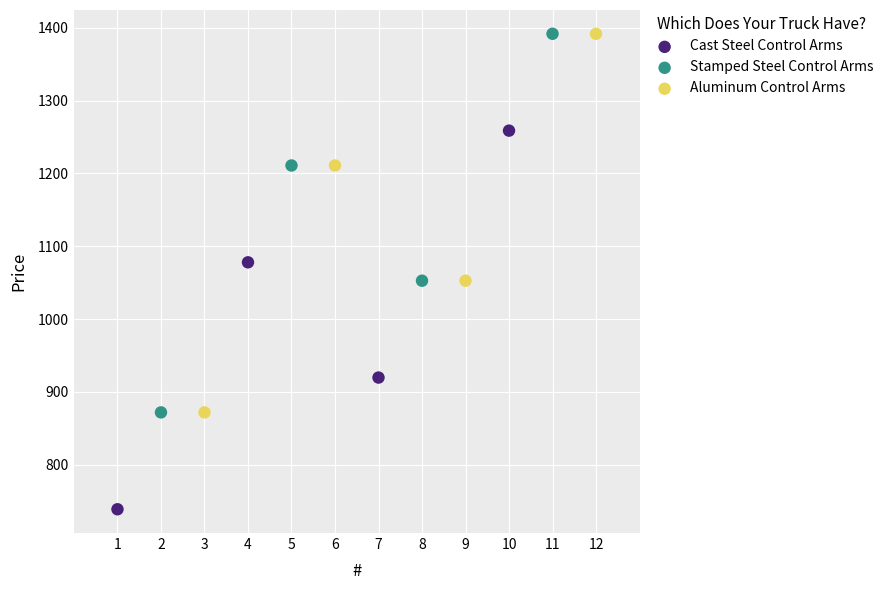

Which series contains the lowest Y value?

Cast Steel Control Arms